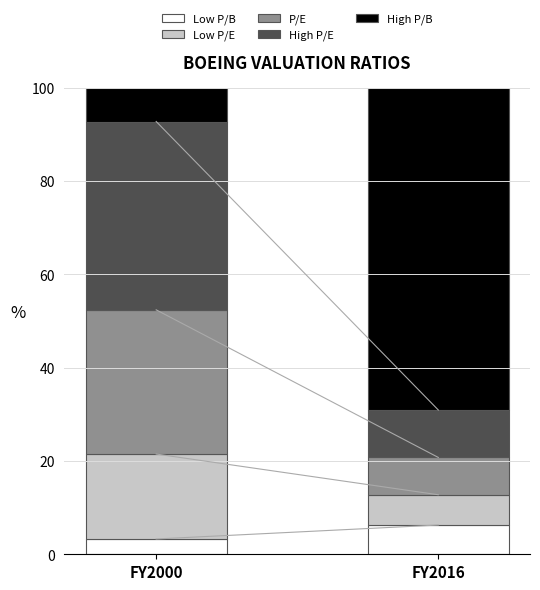

Rank the categories by Low P/B value from highest to lowest.

FY2016, FY2000